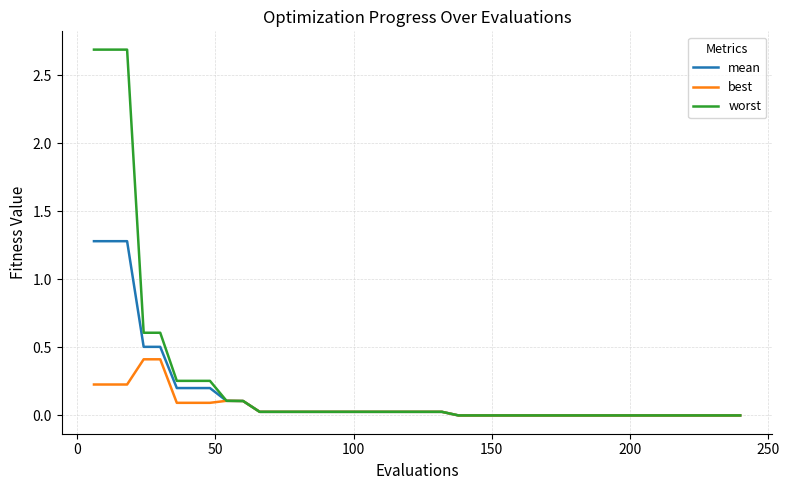

Rank the series by their average value, from lowest to highest.

best, mean, worst